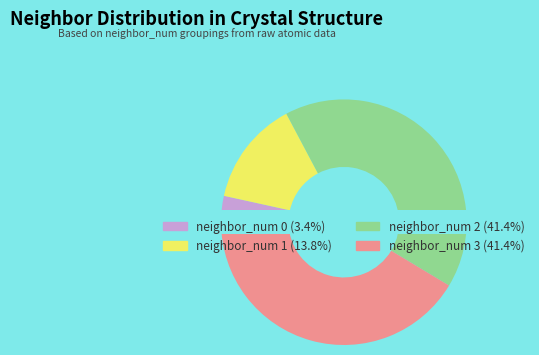

How many slices are in this pie chart?

4